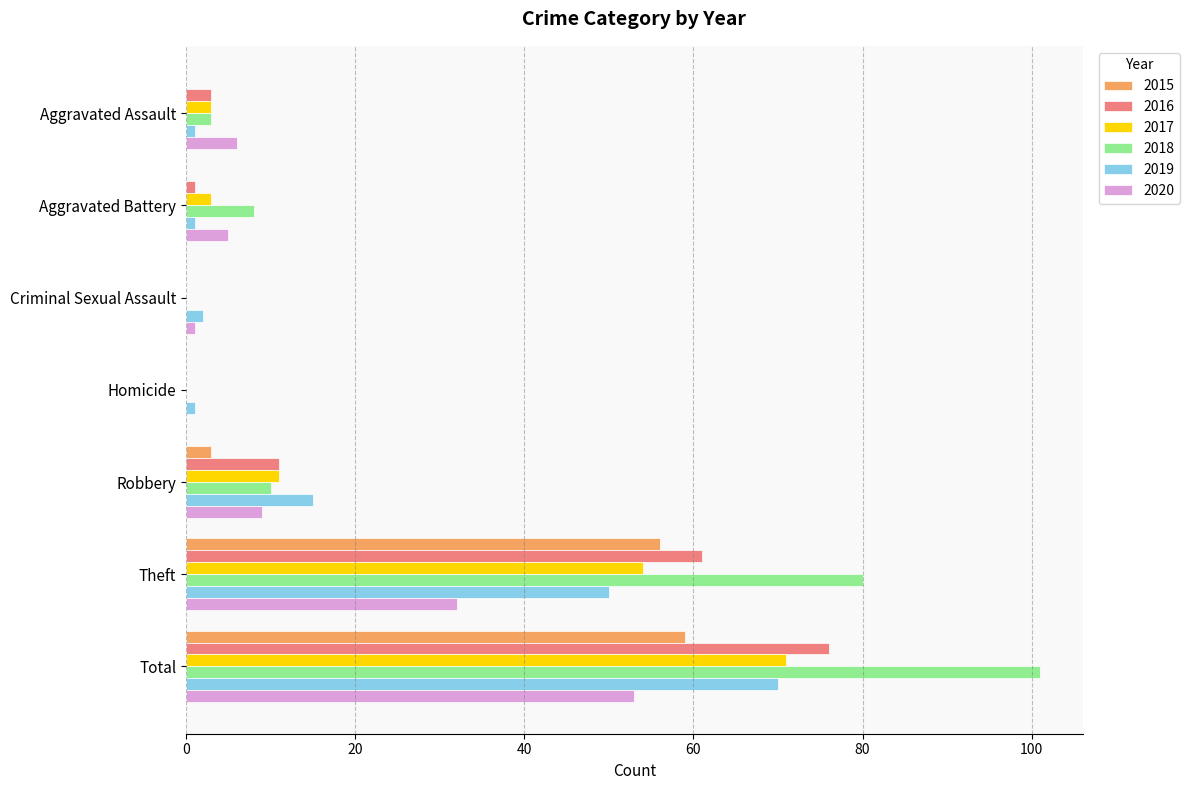

What is the total value across all series at Robbery?

59